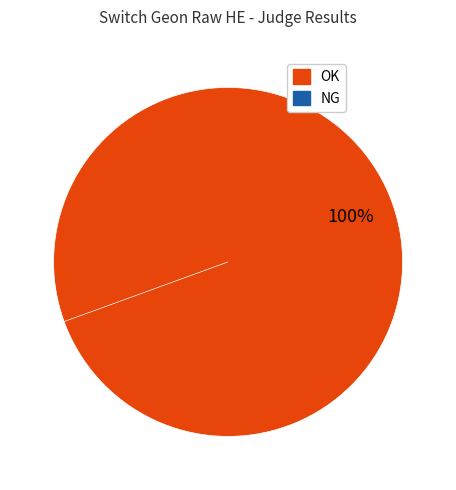

True or false: NG accounts for 11% of the total.

False